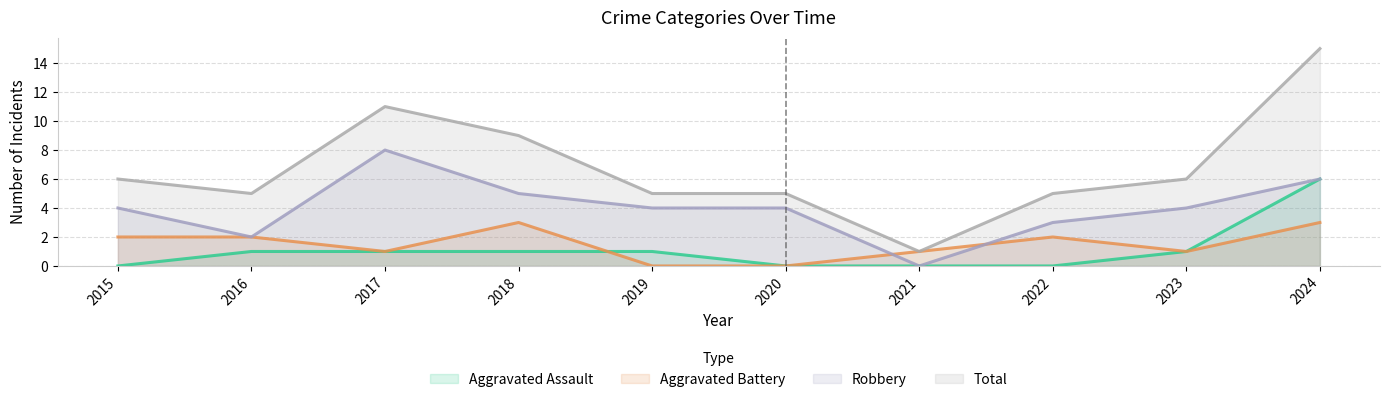

Does the chart display data point markers on the line(s)?

No